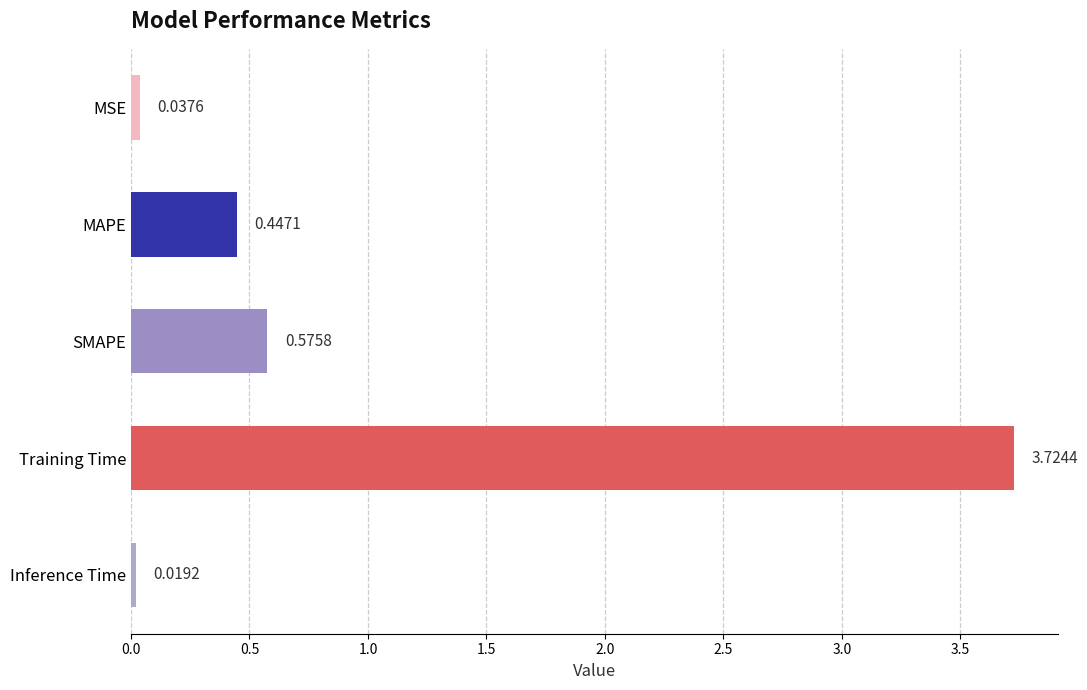

What is the sum of all values?

4.8